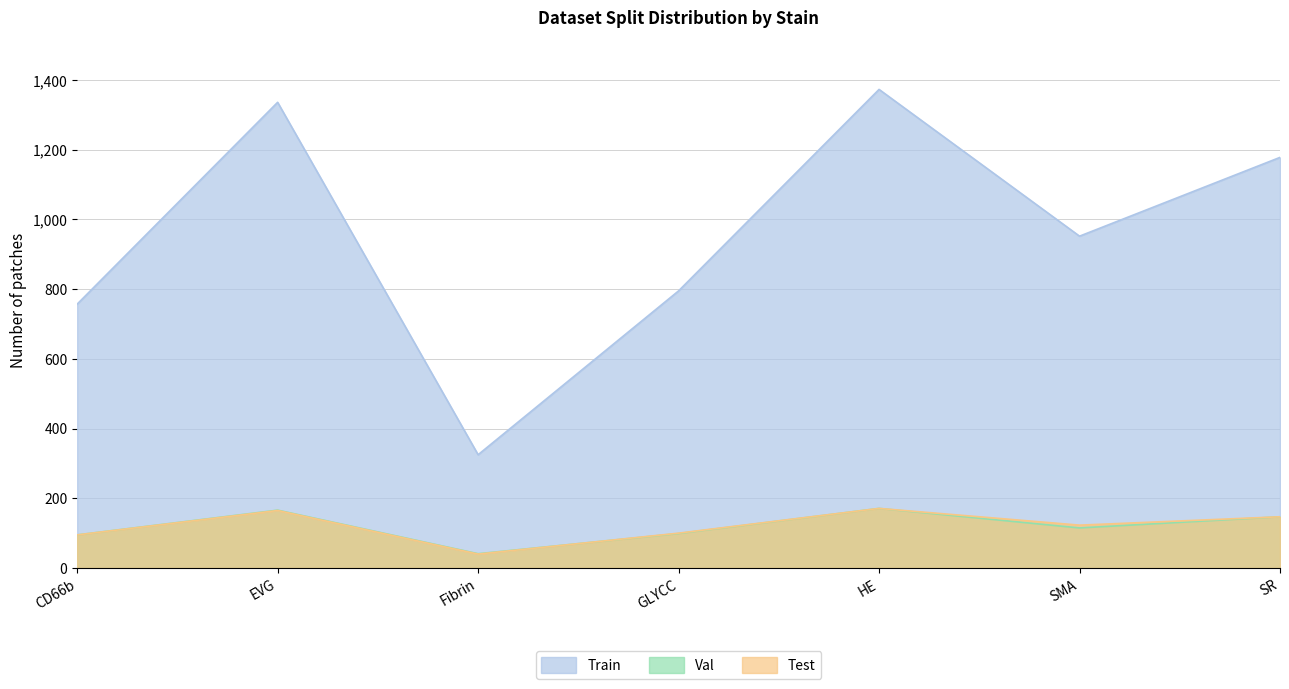

What is the difference between the highest and lowest values at EVG?

1171